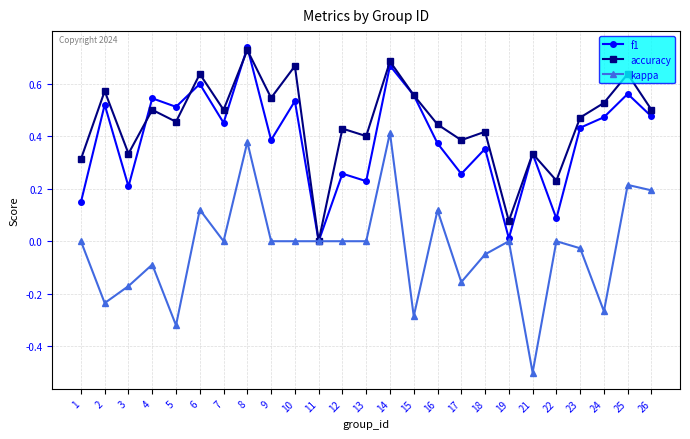

What is the sum of all f1 values?

9.7